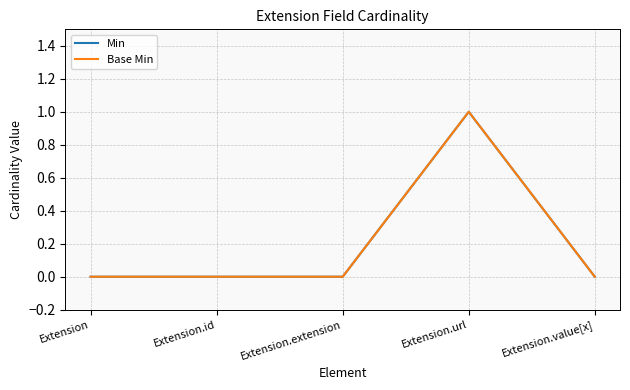

Is this an area chart (filled region under the line)?

No